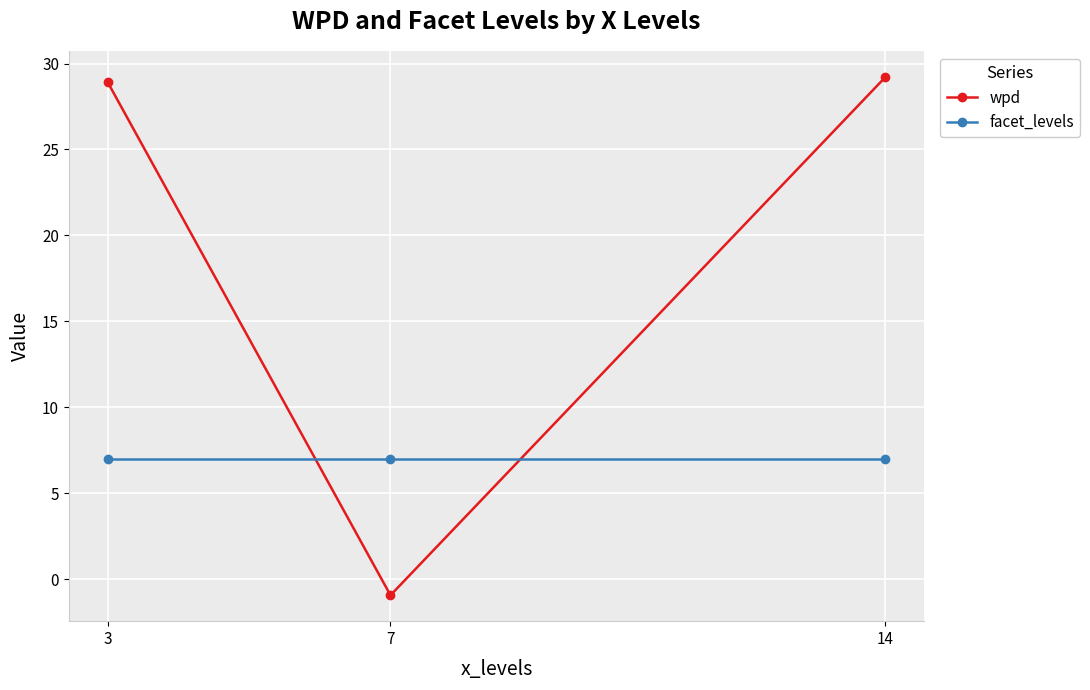

The value of wpd at 14 is 14.3. True or false?

False